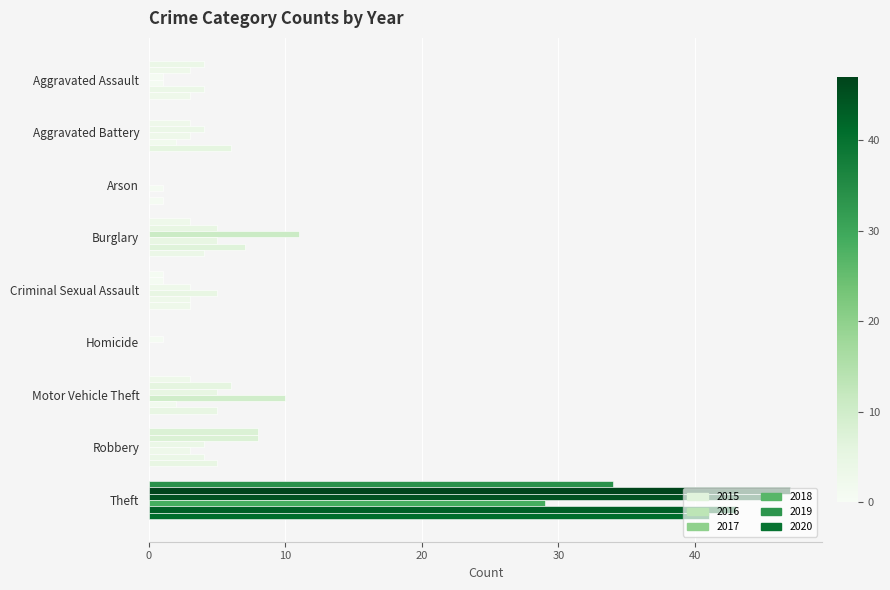

Which series has the largest range (max minus min)?

2016